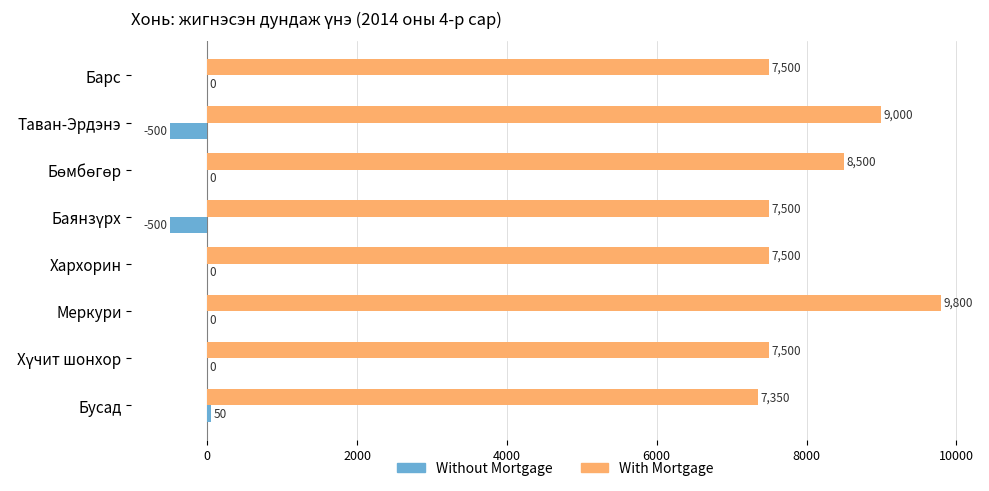

What is the sum of the With Mortgage values at Барс and Меркури?

17300